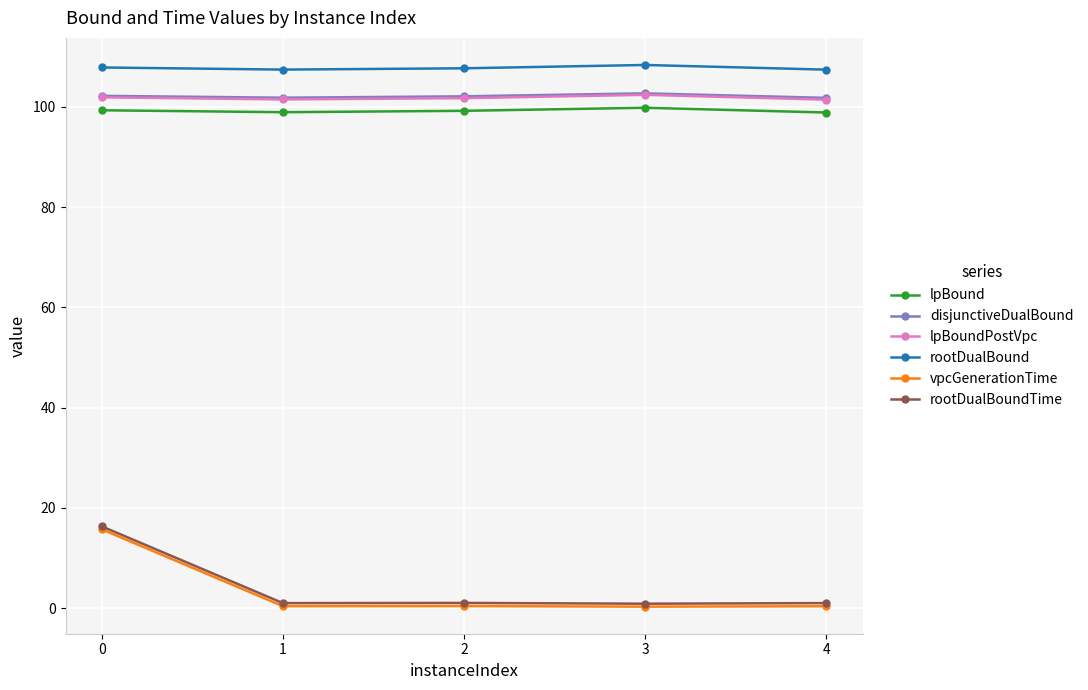

Count the rootDualBound values in the range 107 to 108.

4